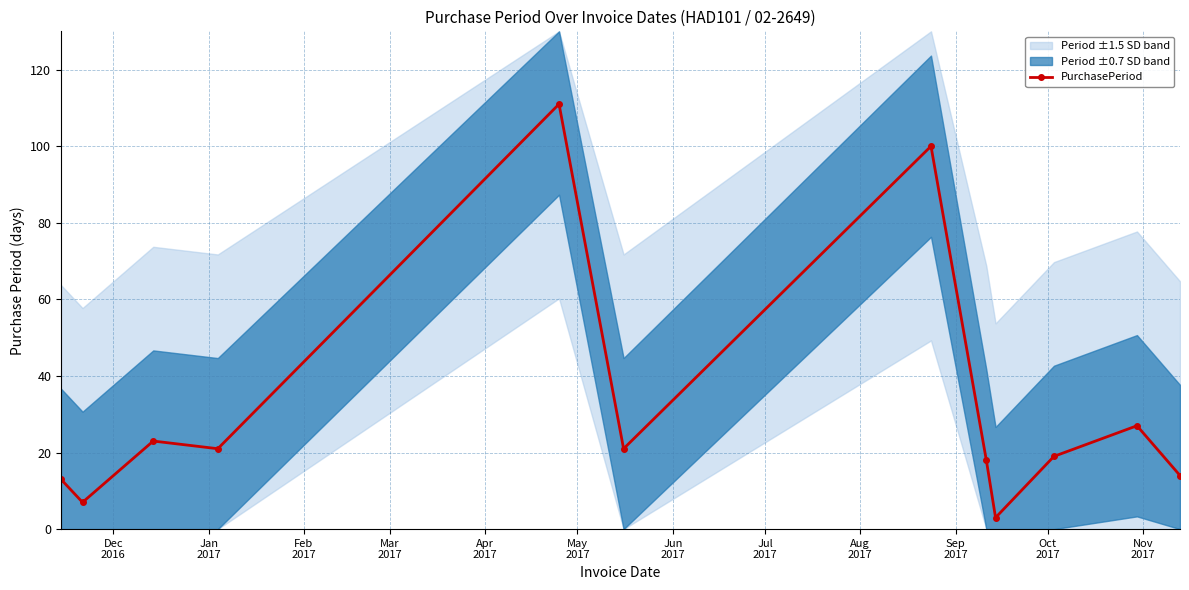

What is the minimum value for PurchasePeriod?

3